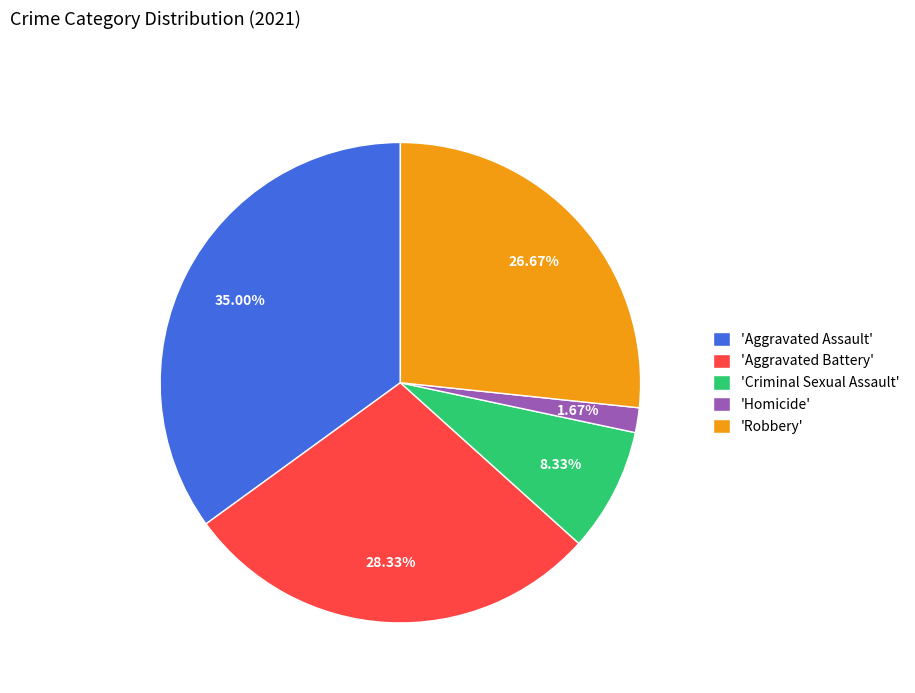

Is the sum of 'Robbery' and 'Aggravated Assault' greater than half?

Yes